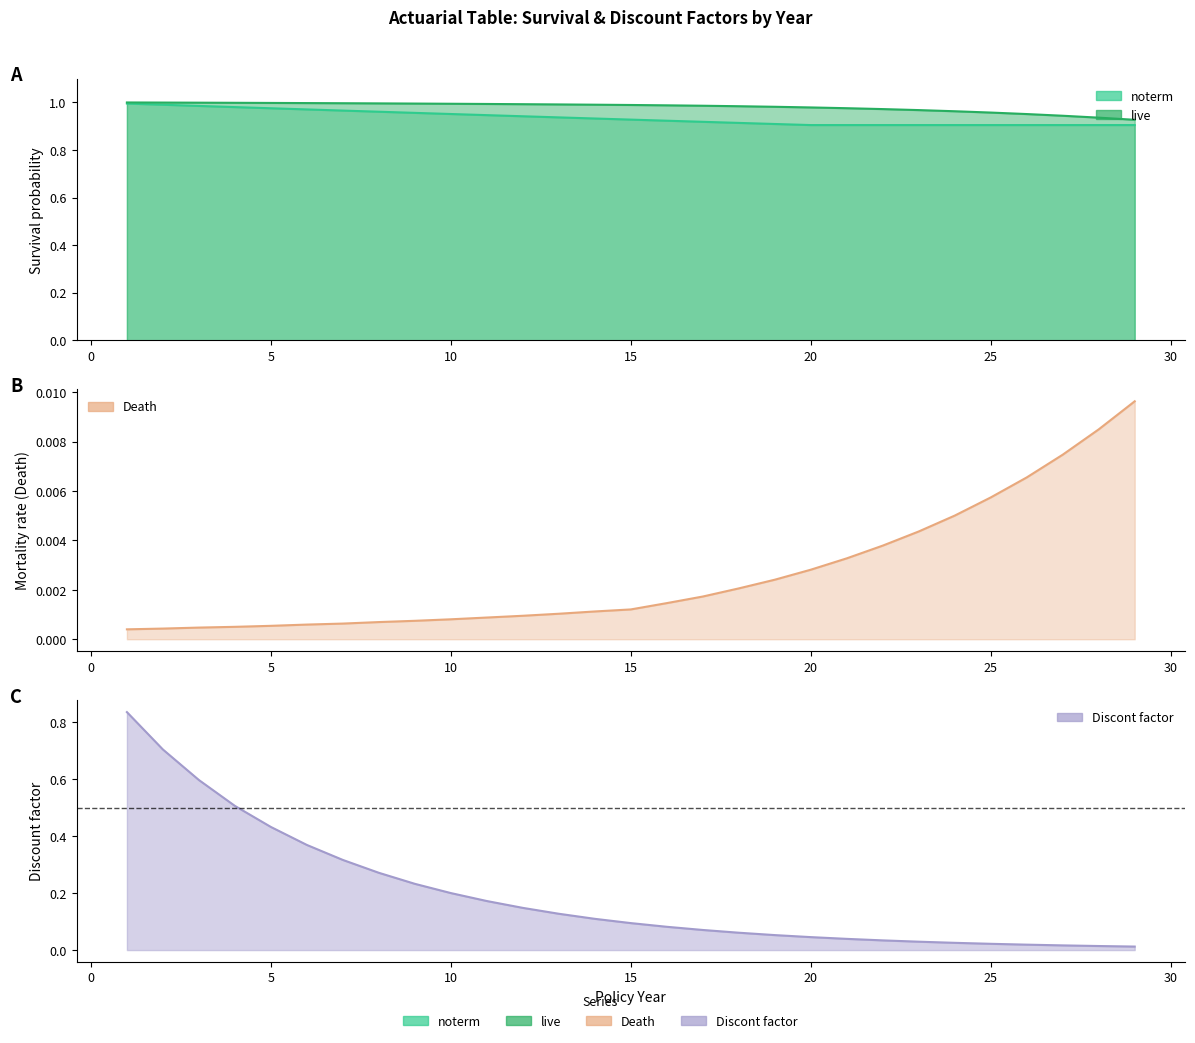

Count the number of categories in the chart.

29